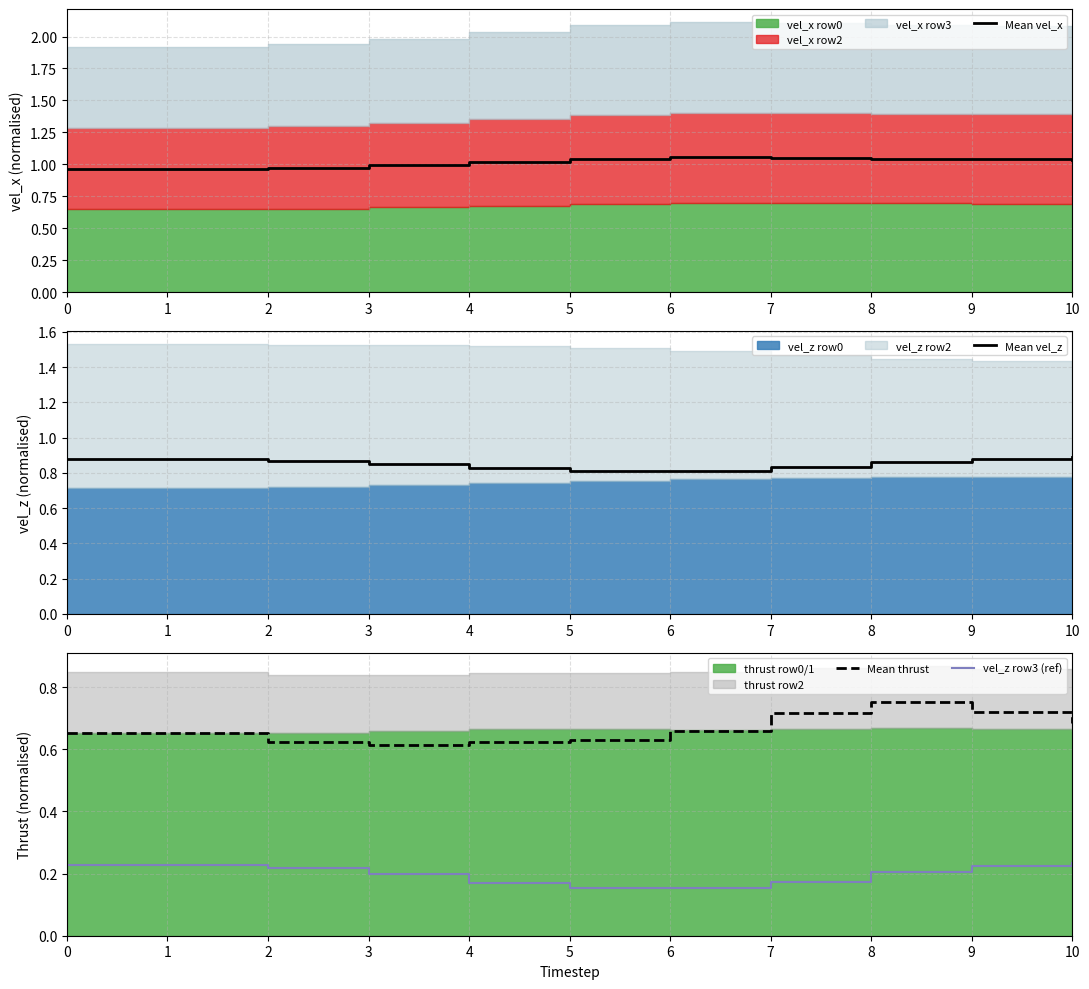

How many interior local valleys does the Mean vel_z series have?

1